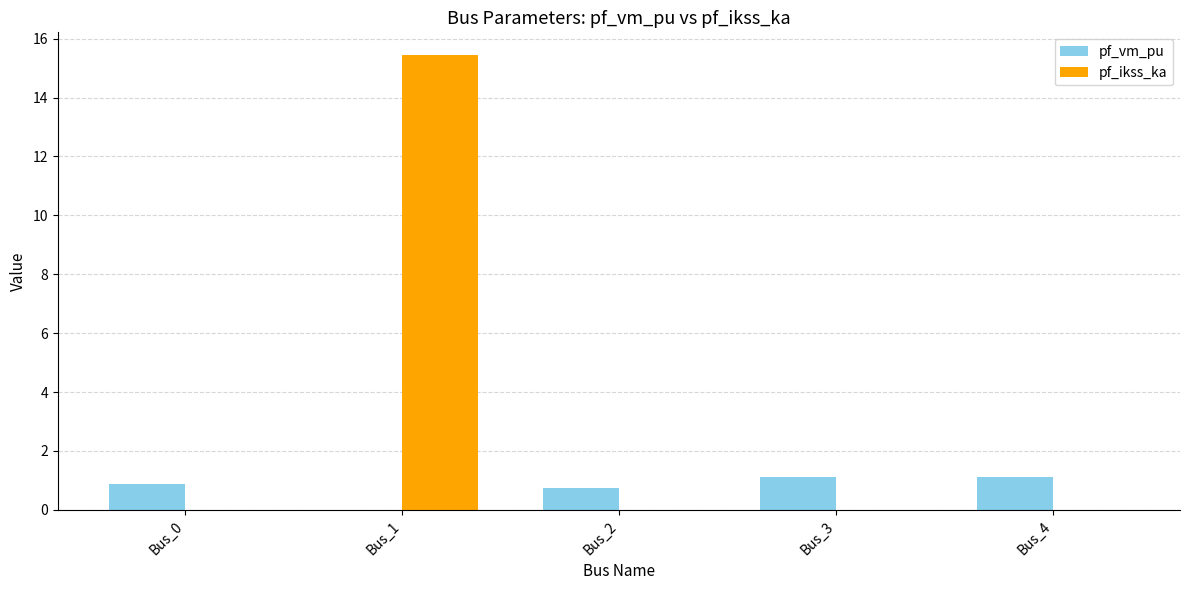

How many groups of bars are there?

5